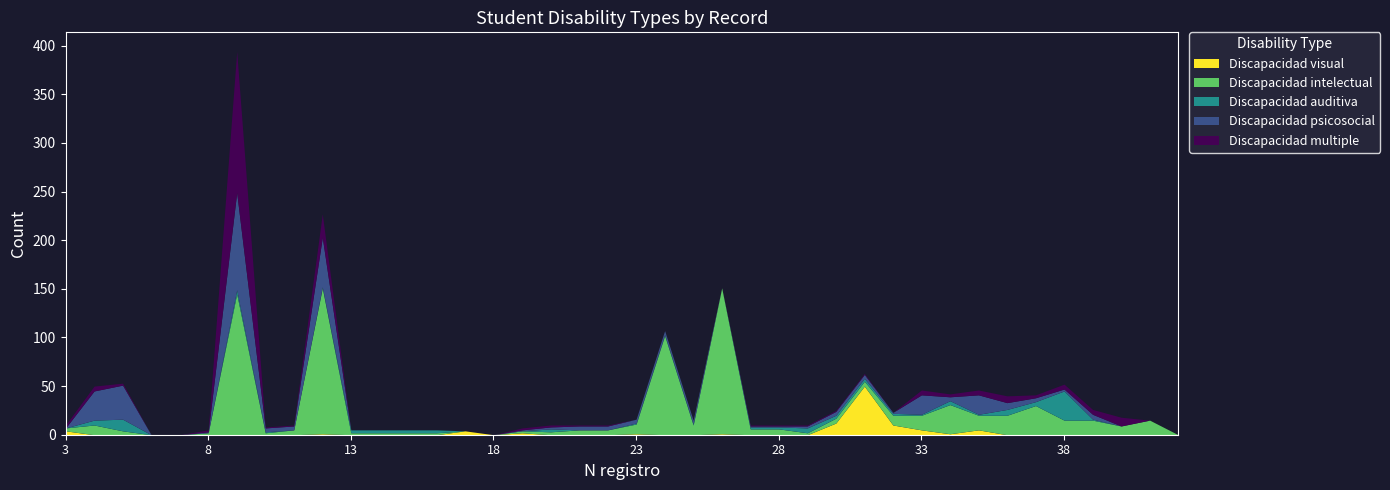

How many values in the Discapacidad auditiva series are below 1?

14